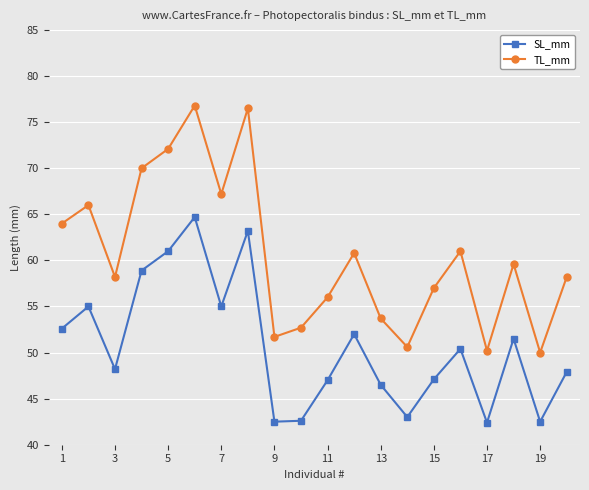

At how many categories does at least one series exceed 68?

4